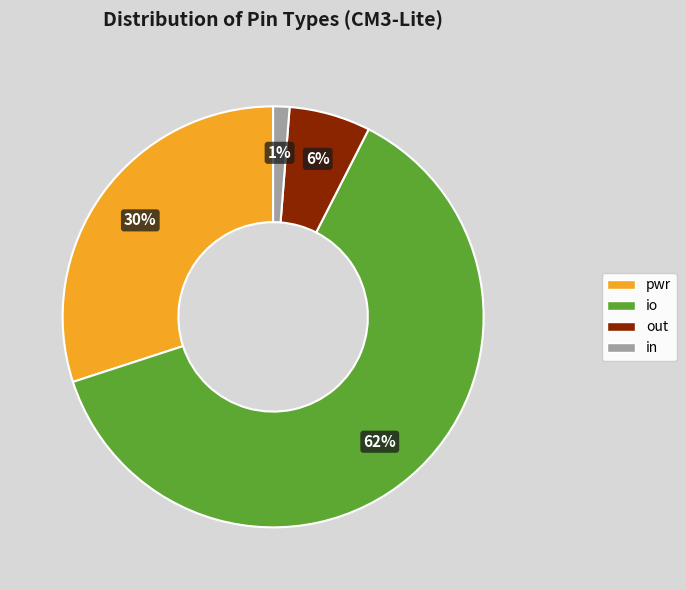

The io slice represents 75% of the pie. True or false?

False